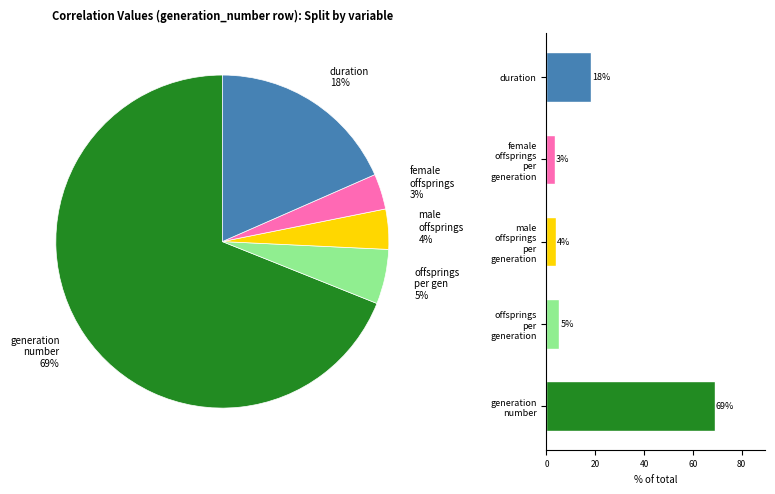

To the nearest percent, what percentage of the pie is offsprings per generation?

5%